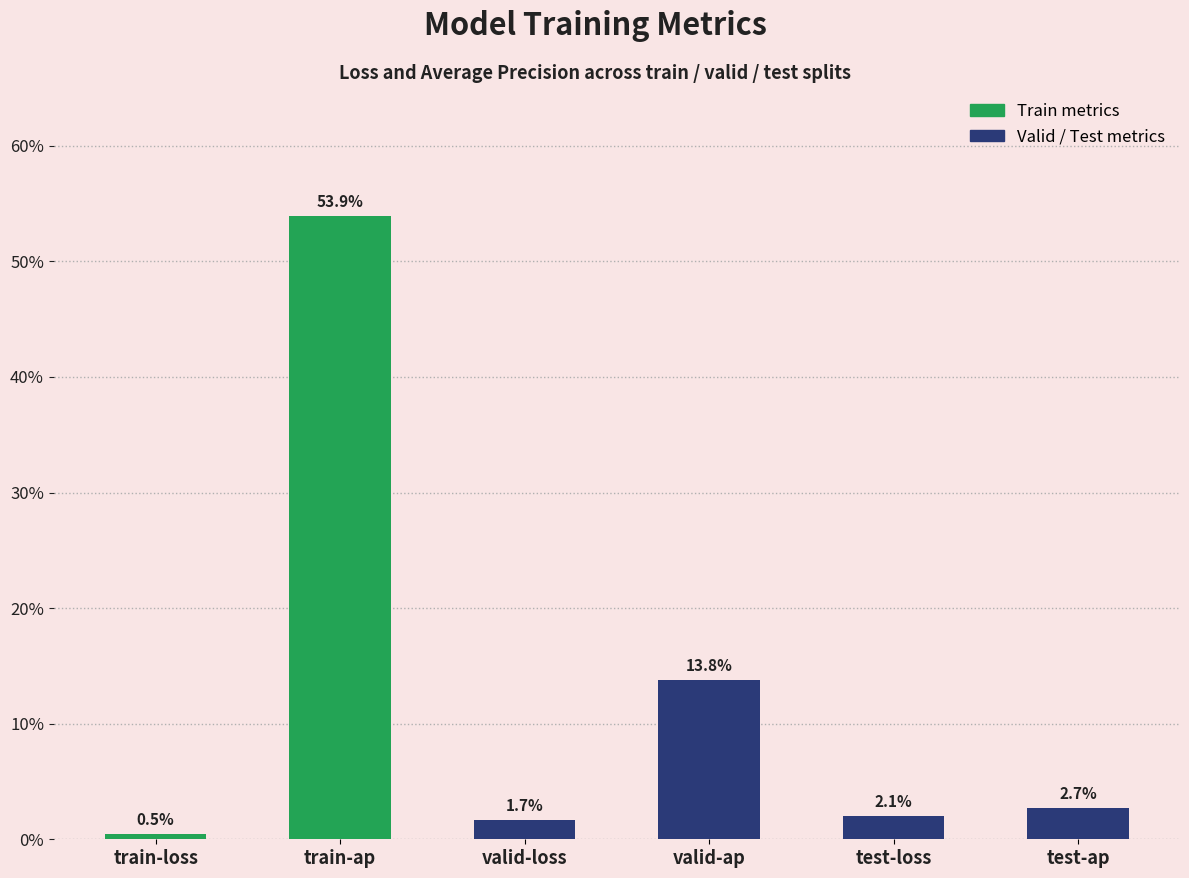

Does the chart contain any negative values?

No